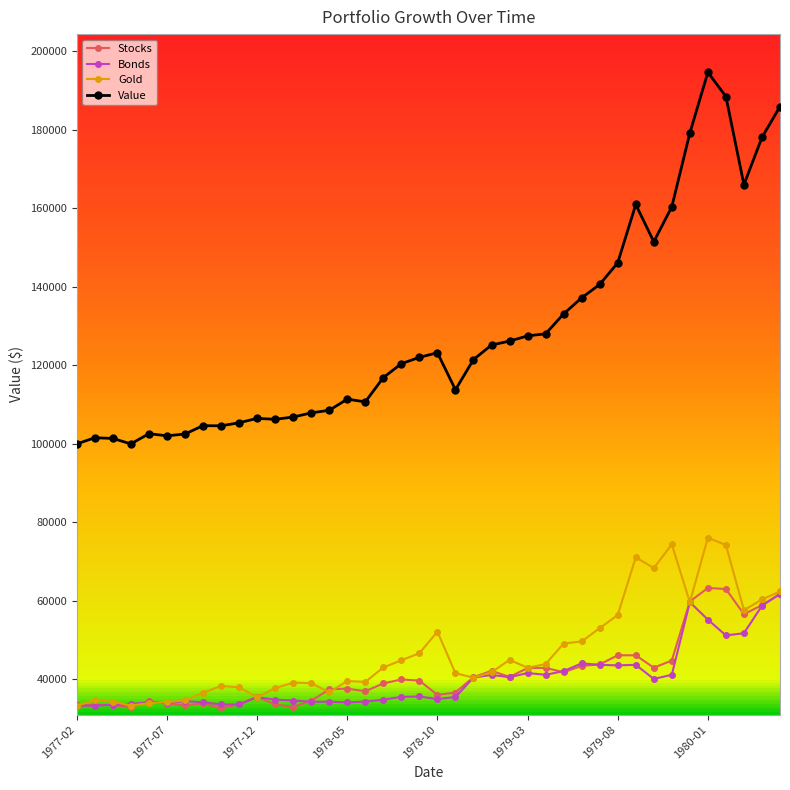

True or false: Value and Bonds intersect in this chart.

False